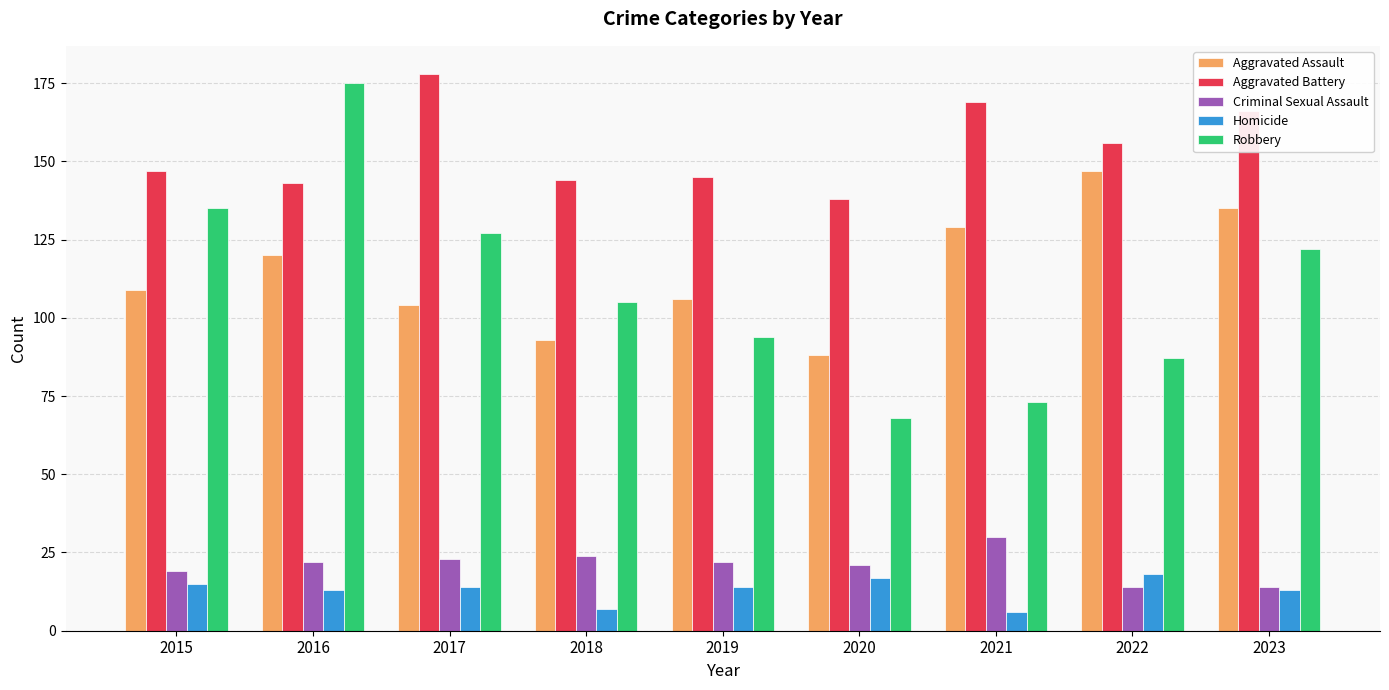

What is the lowest value of the Homicide series?

6